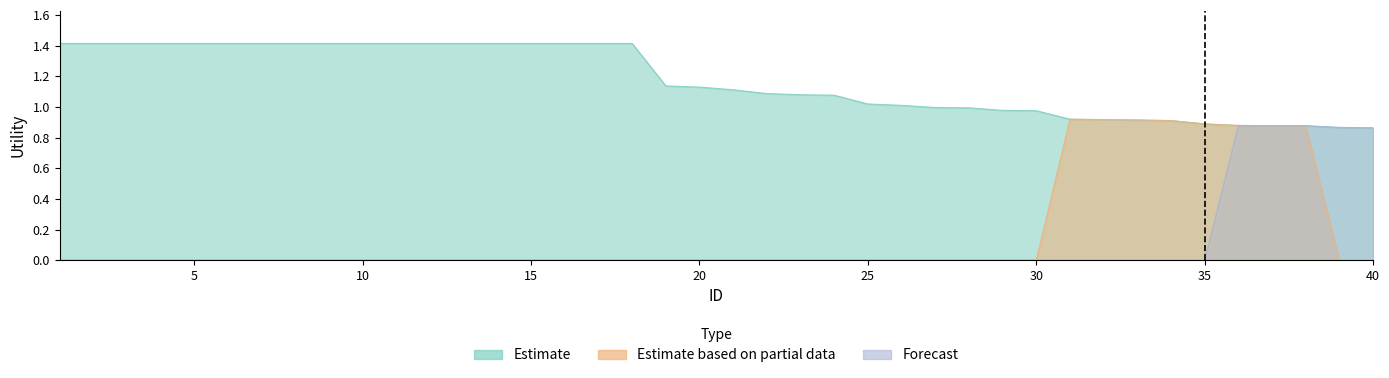

True or false: Estimate based on partial data and Estimate intersect in this chart.

False